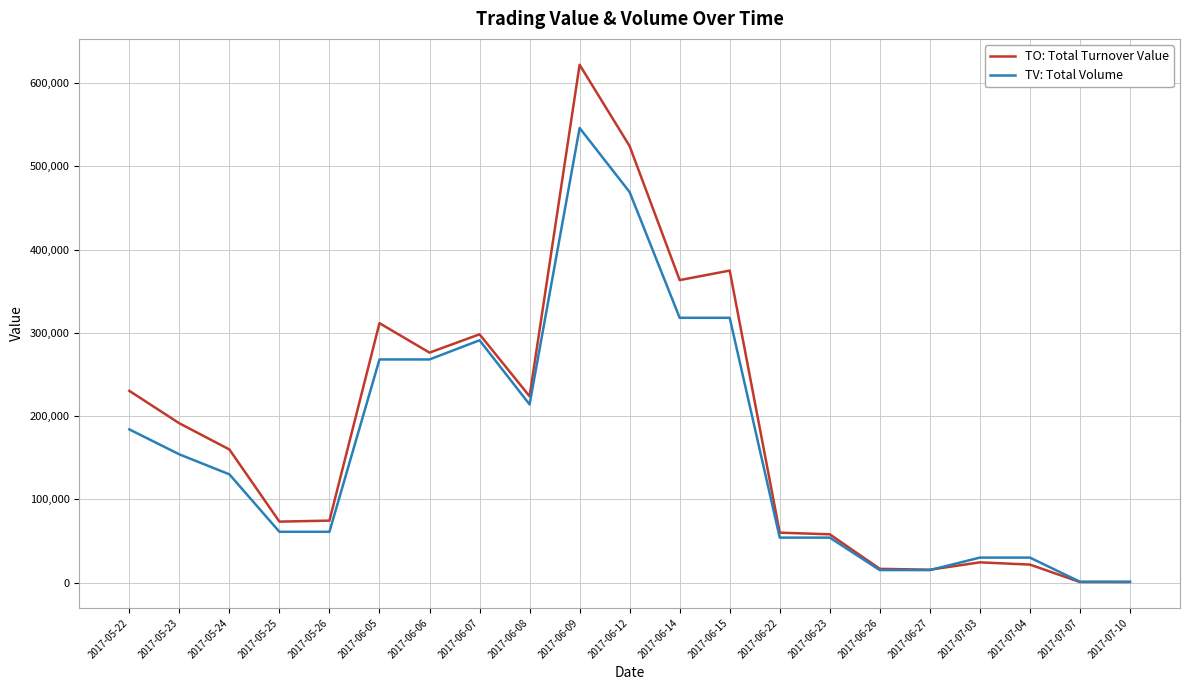

The value of TV: Total Volume at 2017-06-14 is 318000. True or false?

True